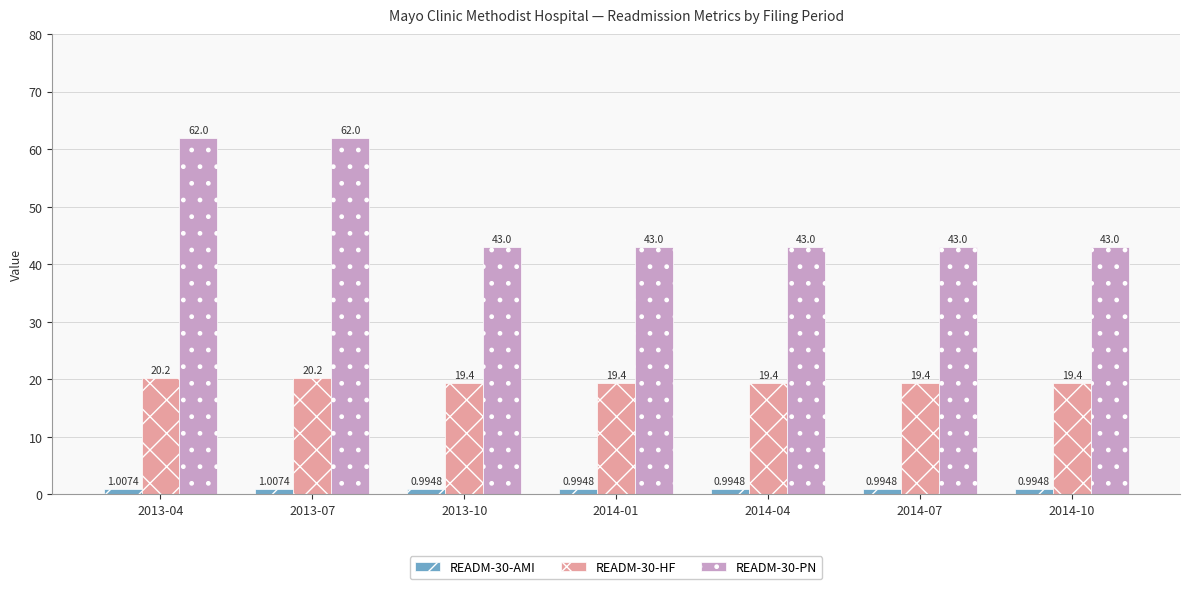

Rank the series by their average value, from lowest to highest.

READM-30-AMI, READM-30-HF, READM-30-PN